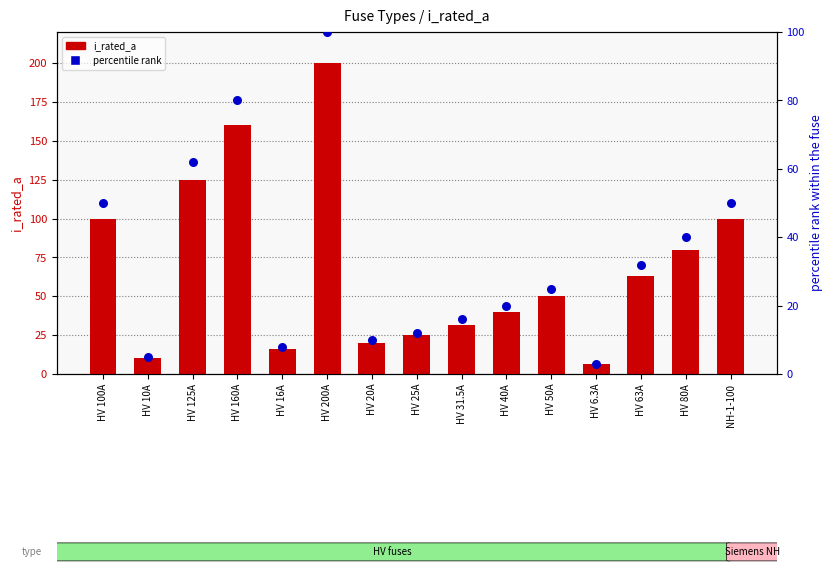

Which series contains the highest Y value?

i_rated_a